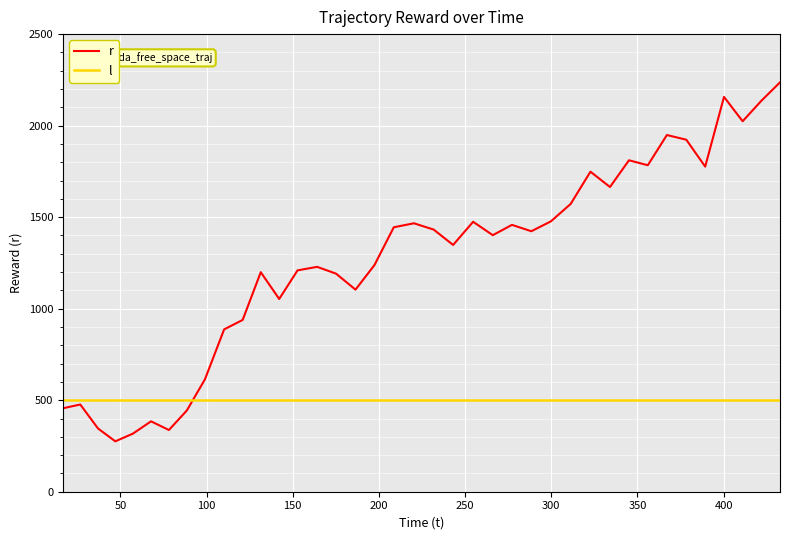

How many intersections are there between r and l?

1